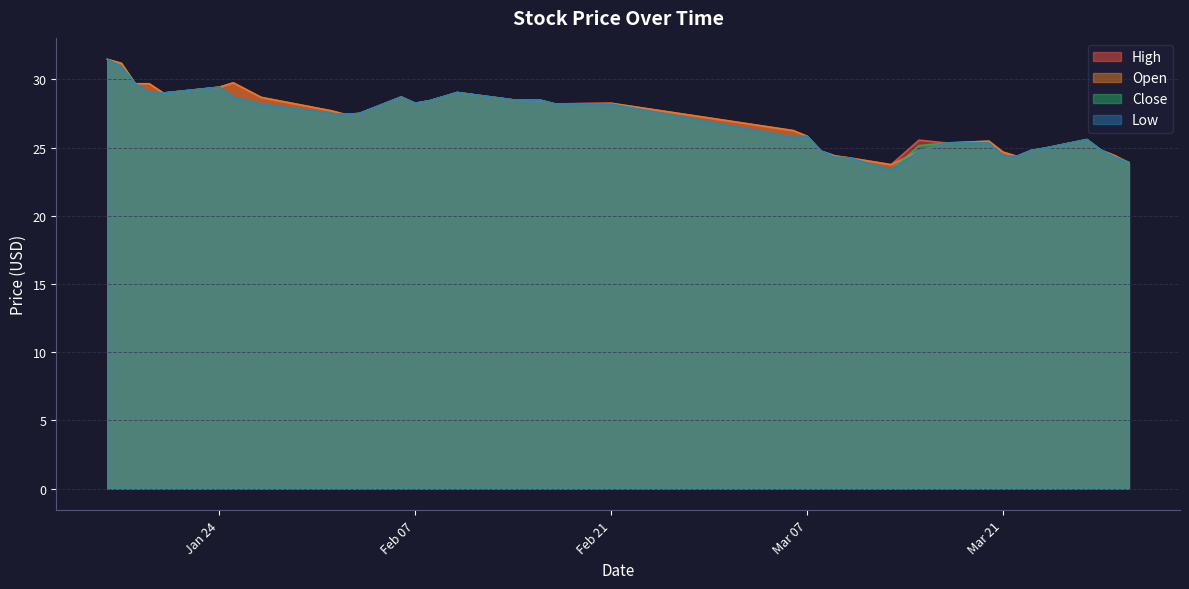

Where does the Close series first go above 27?

2017-01-16